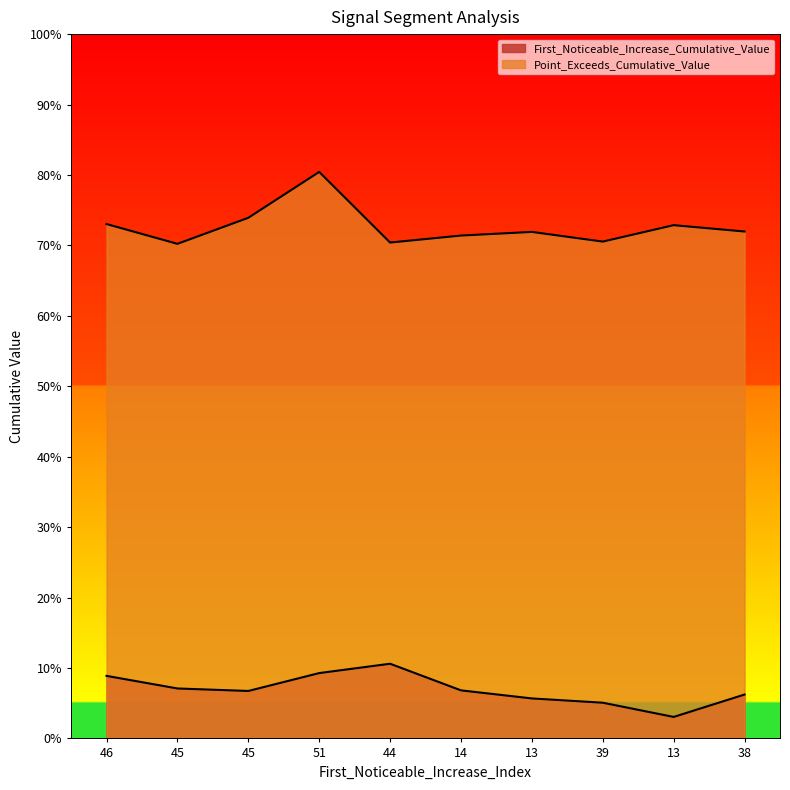

Where is First_Noticeable_Increase_Cumulative_Value nearest to the value 0?

13